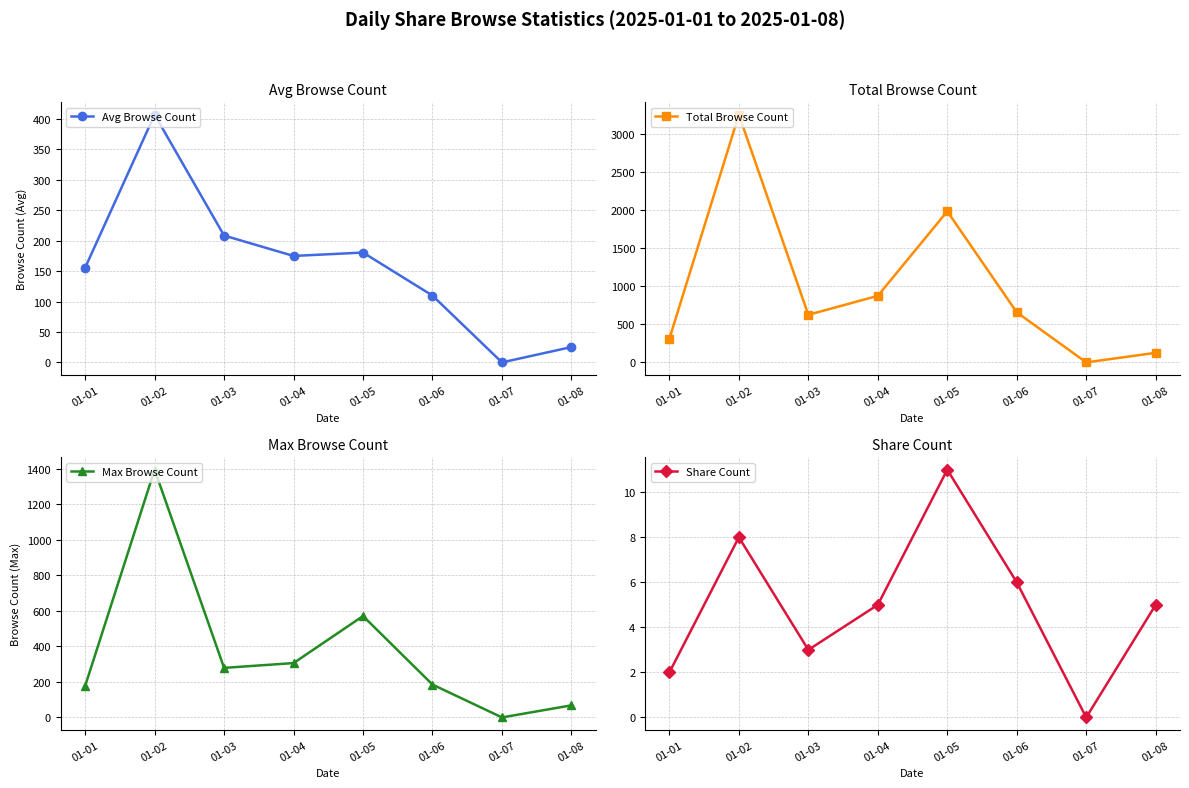

At which category does the chart reach its peak across all series?

01-02